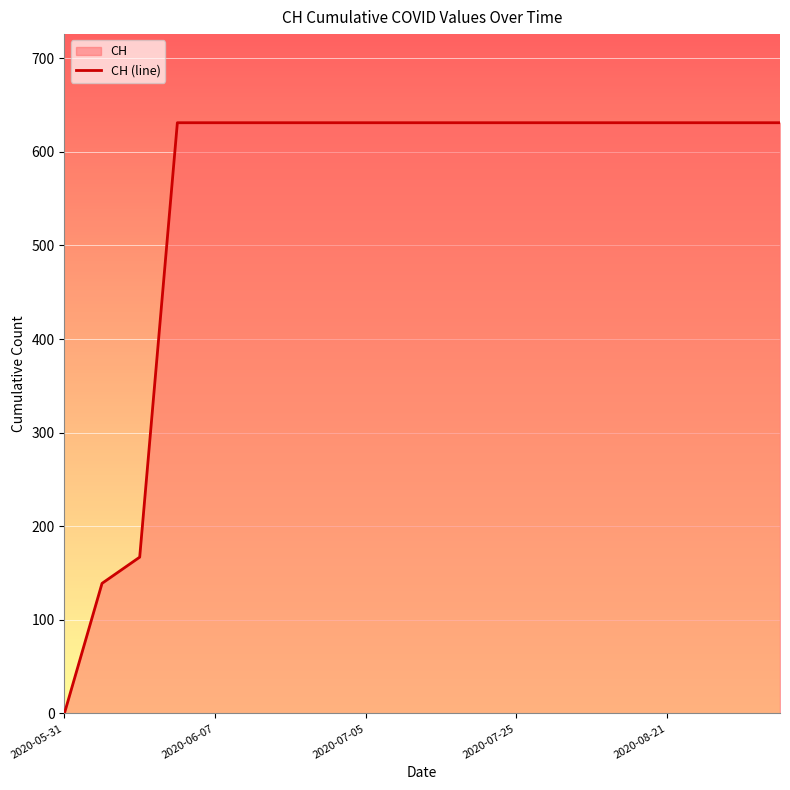

True or false: there are more than 1 points higher than both neighbors.

False